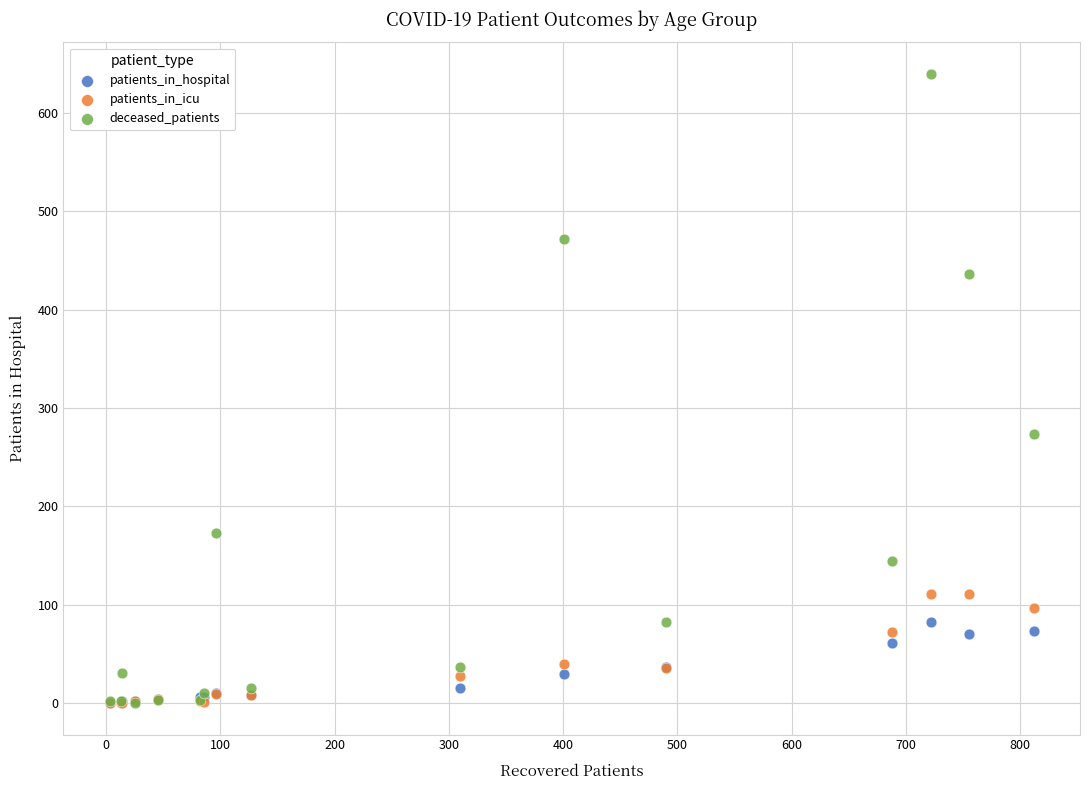

Which series has the widest spread of Y values?

deceased_patients